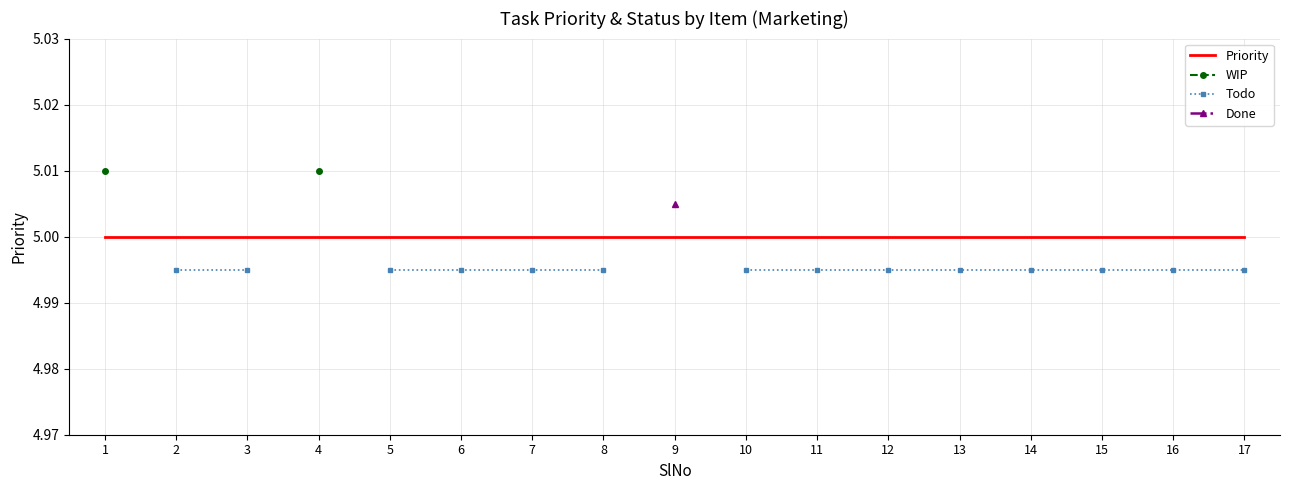

Count the number of categories in the chart.

17